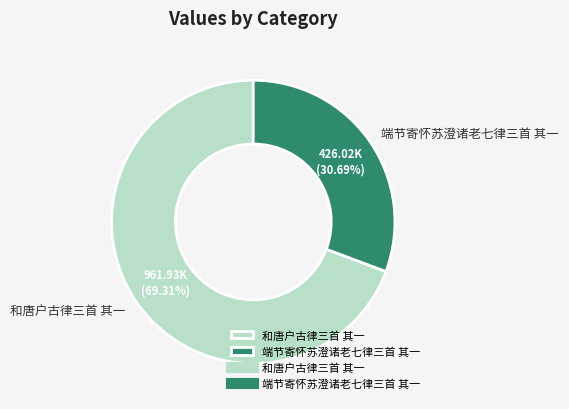

Is 和唐户古律三首 其一 the majority of the pie?

Yes